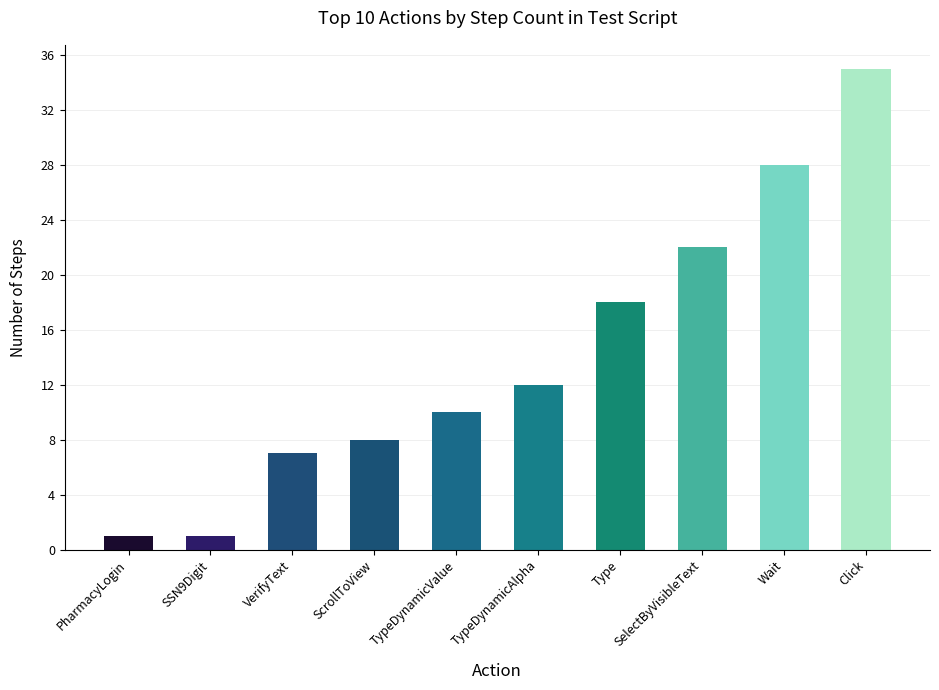

How many data points are less than 12?

5